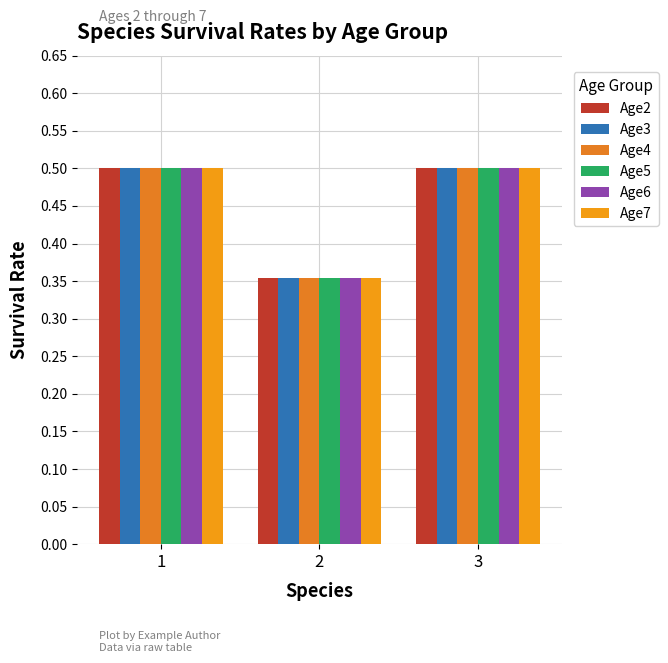

At how many categories does at least one series exceed 0?

3